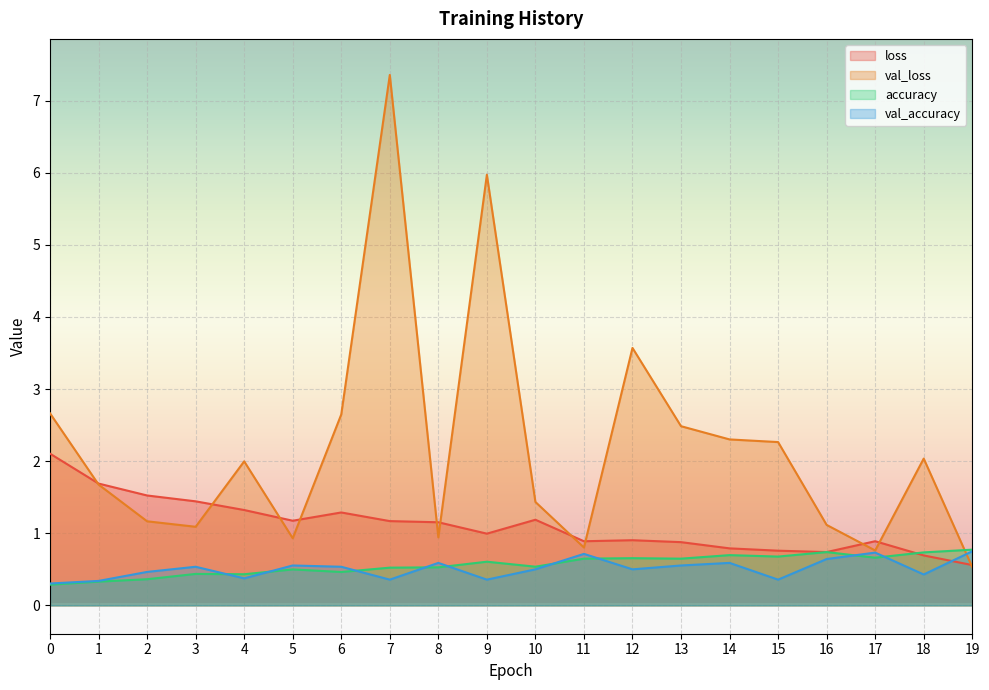

True or false: loss and accuracy cross at least once.

True